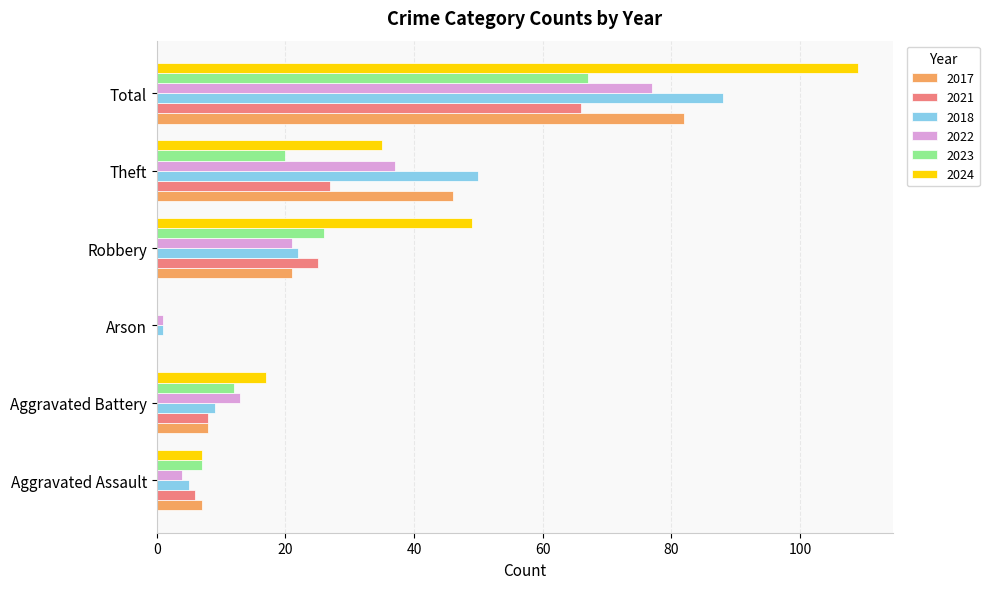

Which category has the highest value across all series?

Total